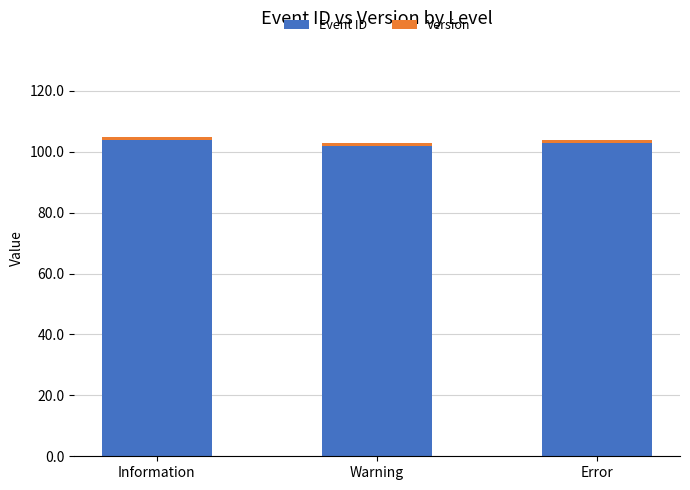

What is the difference between the maximum and minimum values in the Event ID series?

2